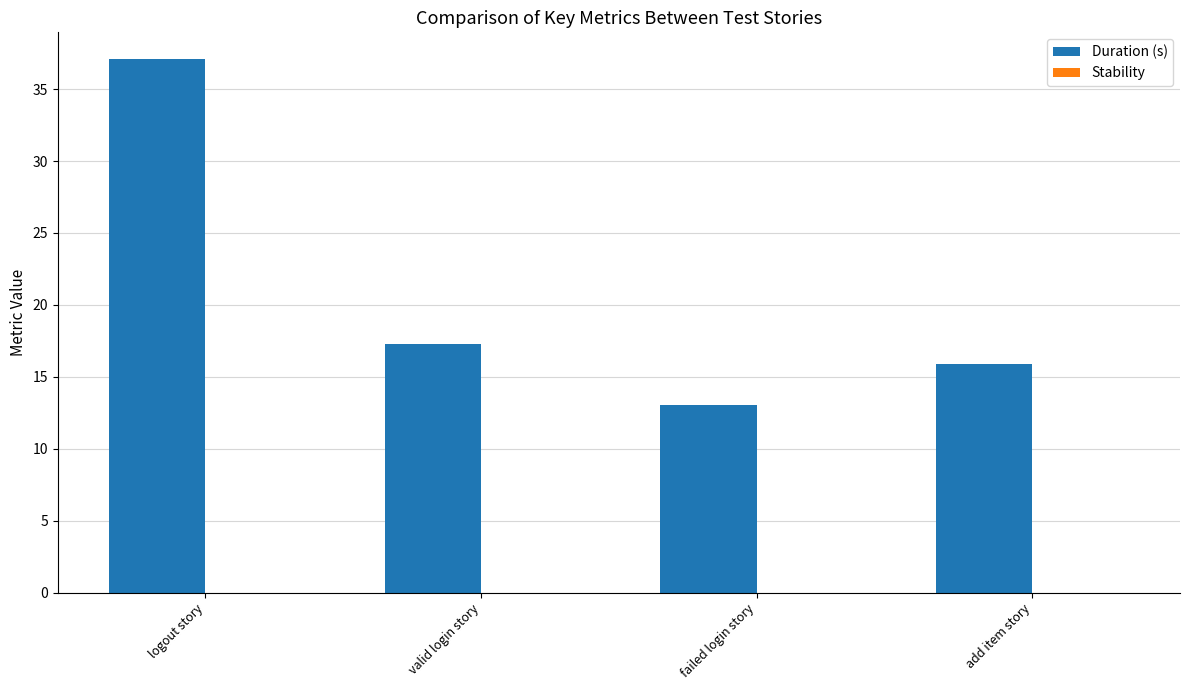

What is the label of the 1st bar from the right?

add item story